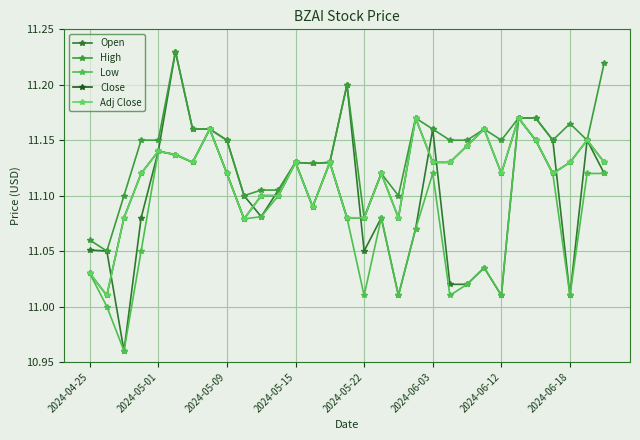

What is the difference between the maximum and minimum values in the Adj Close series?

0.2